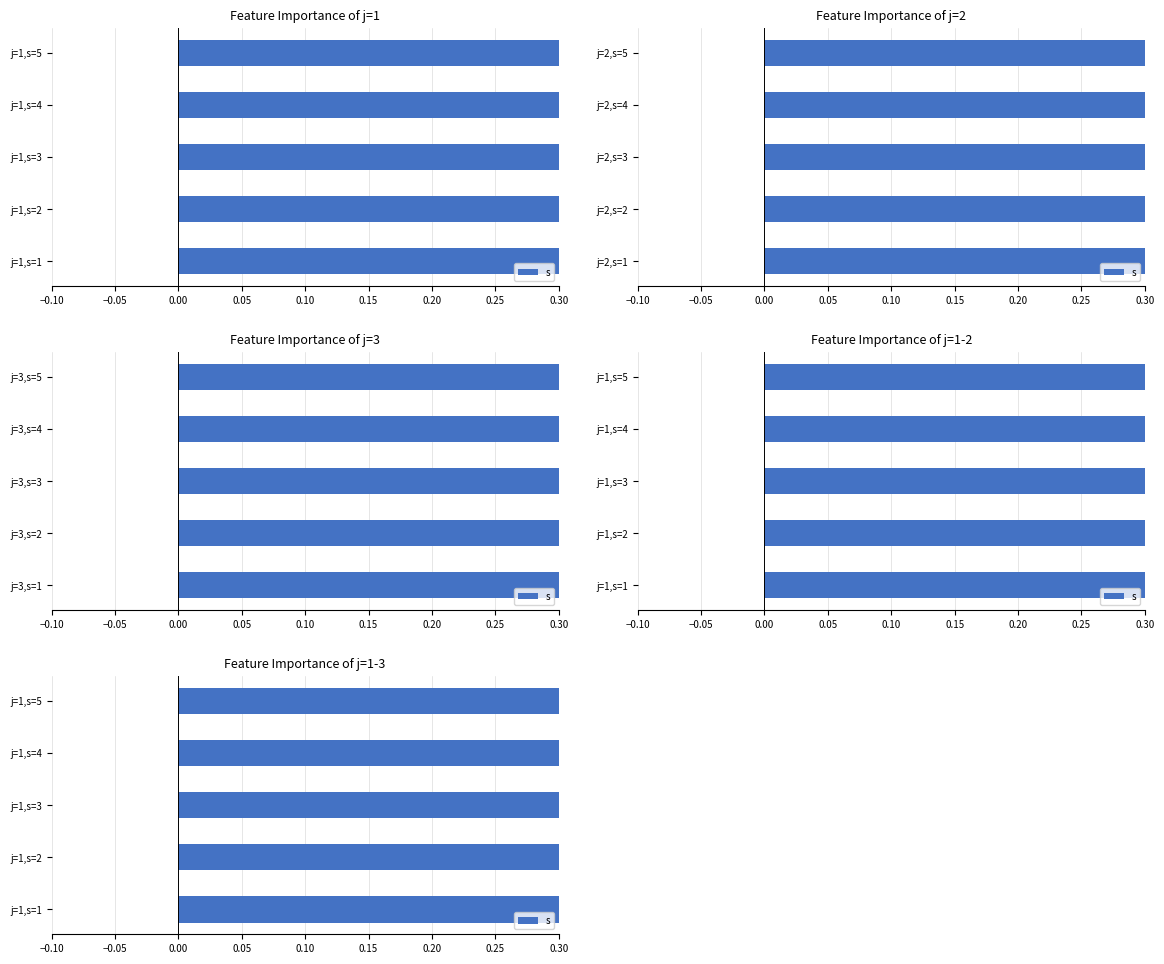

What is the minimum value shown in the chart?

1